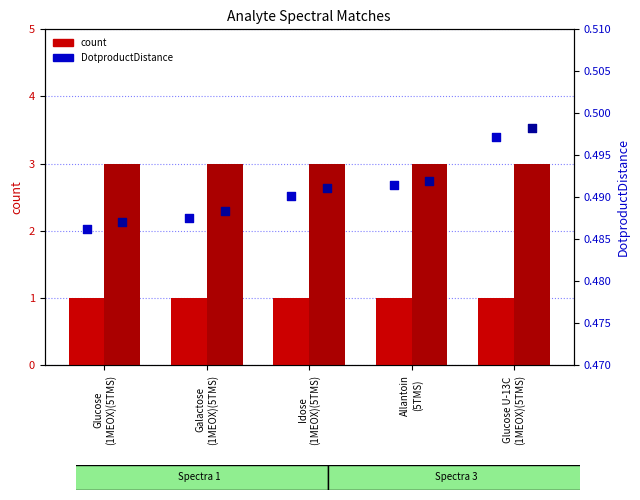

Is the value of count (Spectra 1) at Galactose
(1MEOX)(5TMS) greater than the value of DotproductDistance (Spectra 1) at Glucose U-13C
(1MEOX)(5TMS)?

Yes